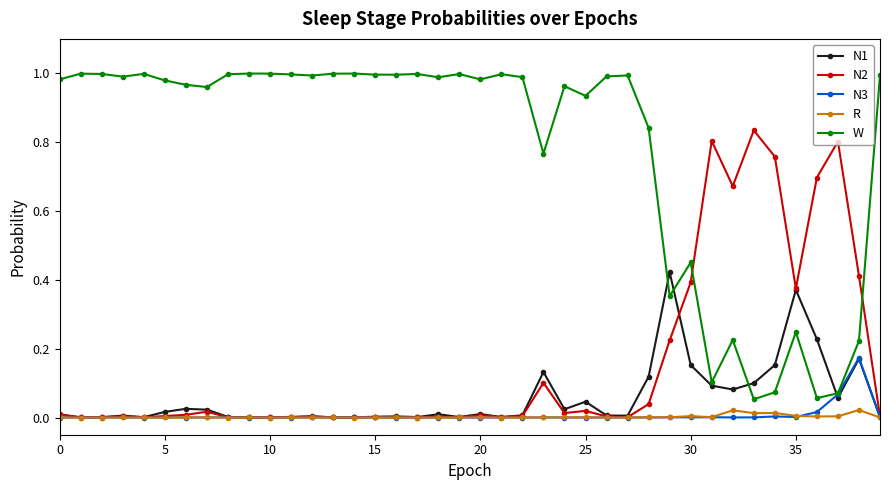

Count the number of categories in the chart.

40